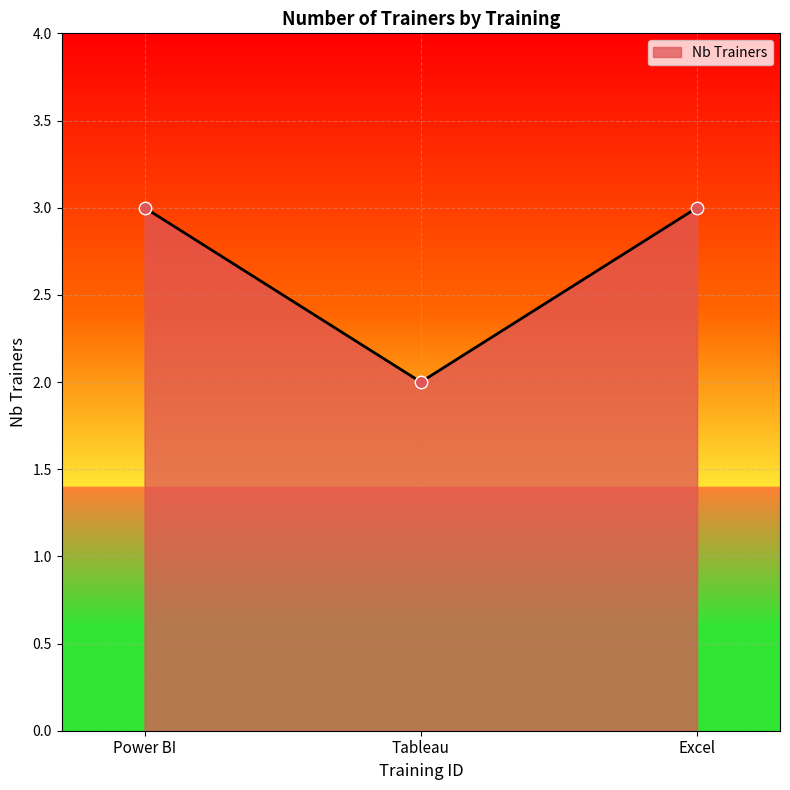

Approximately how many times larger is the value at Excel compared to Tableau?

1.5